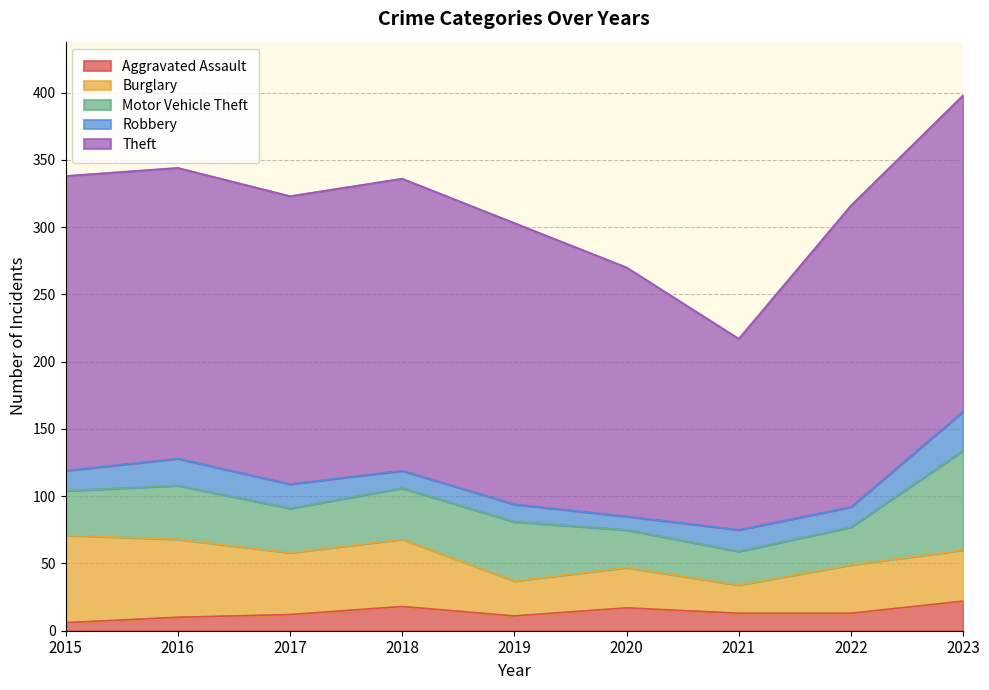

What is the difference between the Theft values at 2015 and 2016?

3